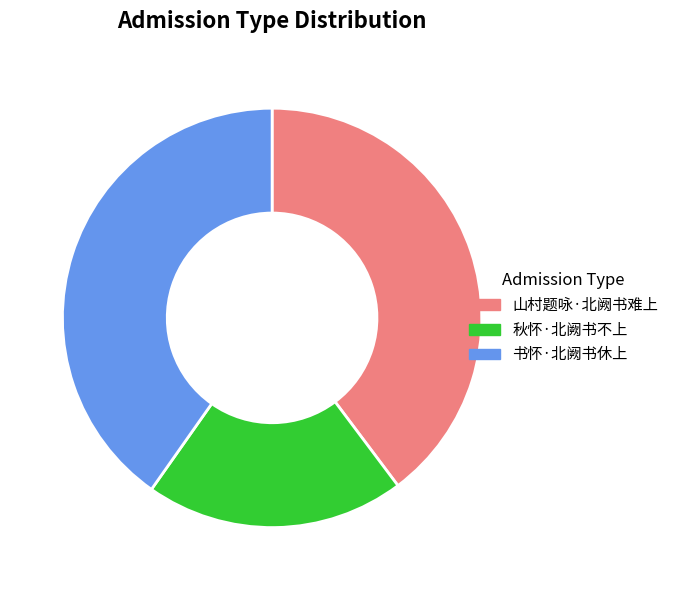

Count the number of slices in the pie.

3